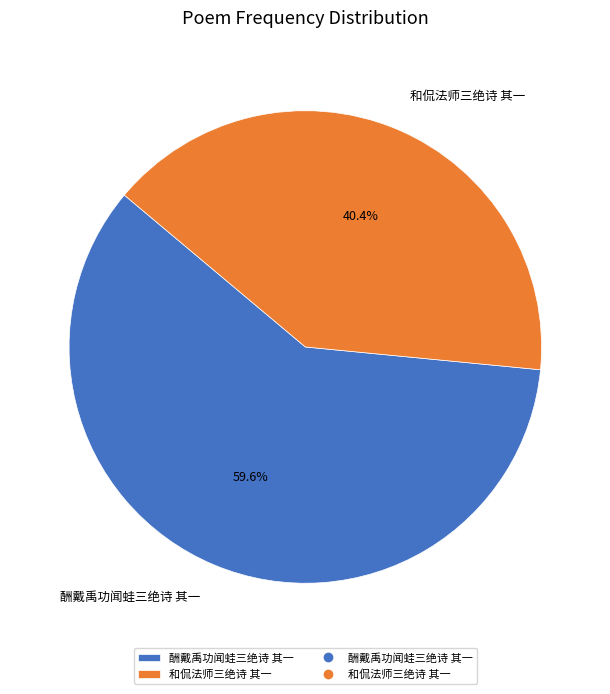

Which slice is the smallest?

和侃法师三绝诗 其一